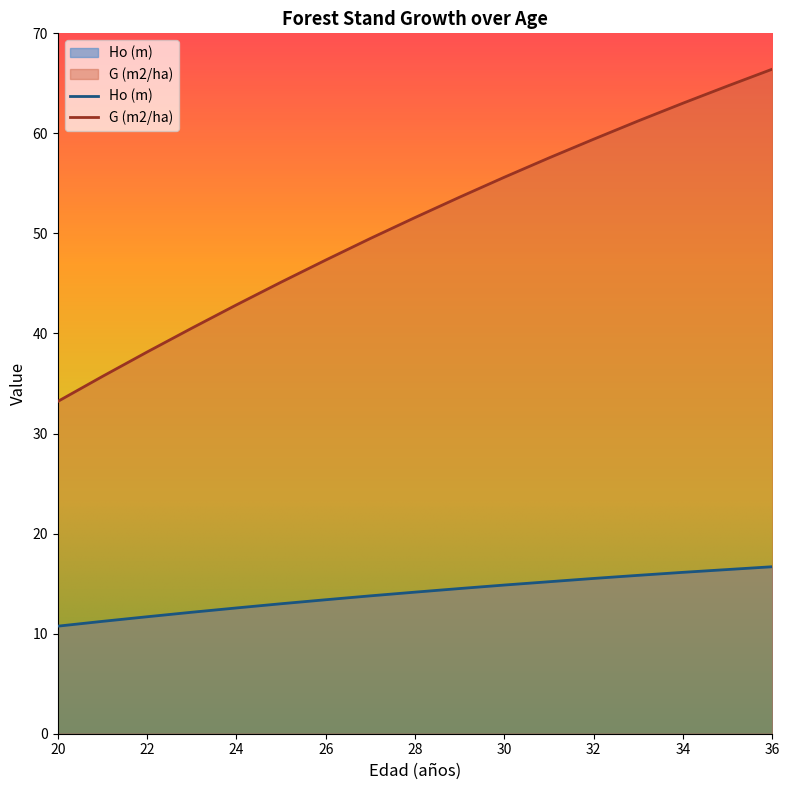

What is the difference between the G (m2/ha) values at 27 and 26?

2.2